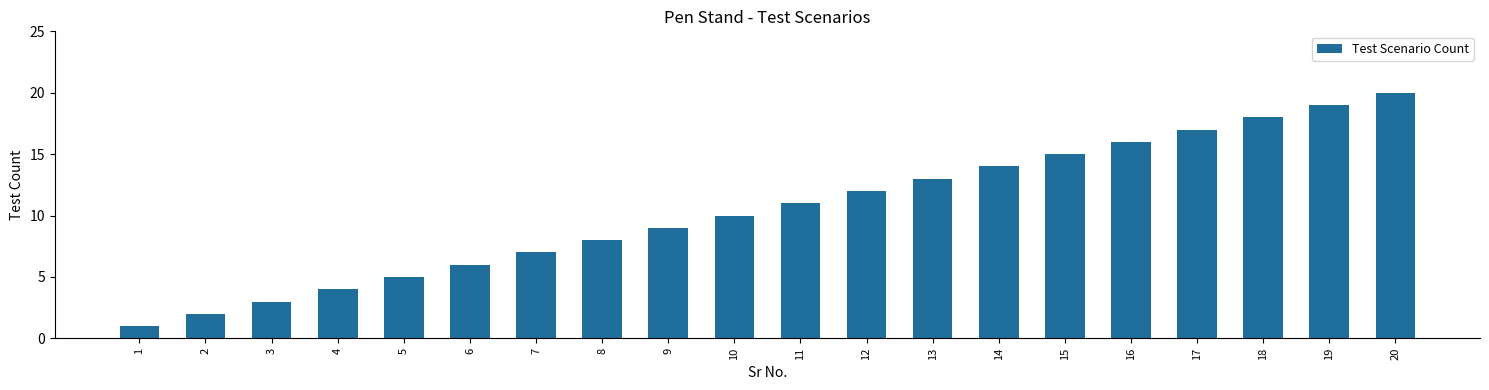

What is the value of the 1st bar from the left?

1